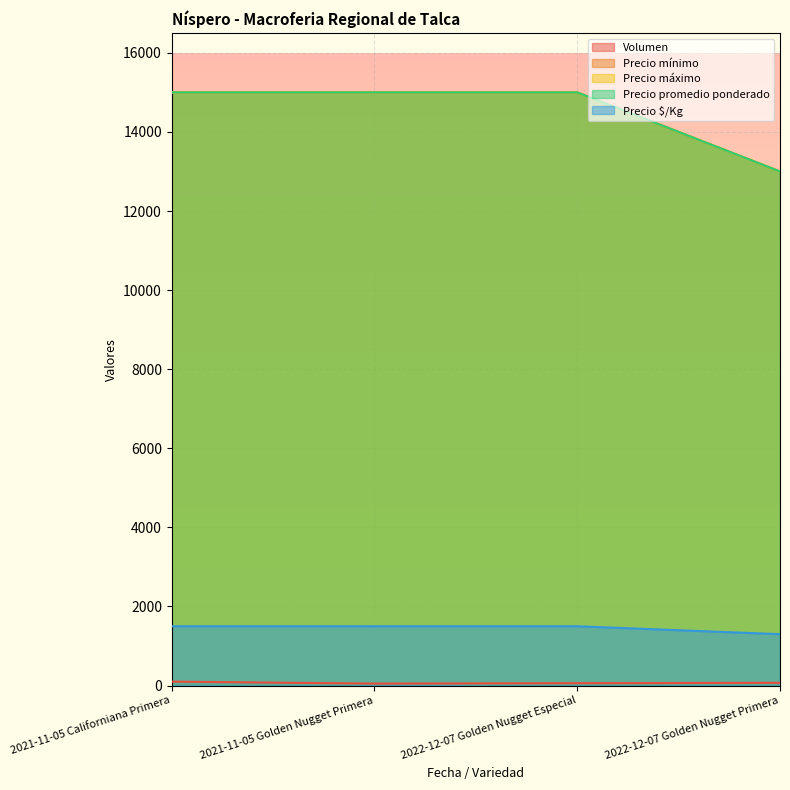

True or false: Precio mínimo and Precio promedio ponderado cross at least once.

False